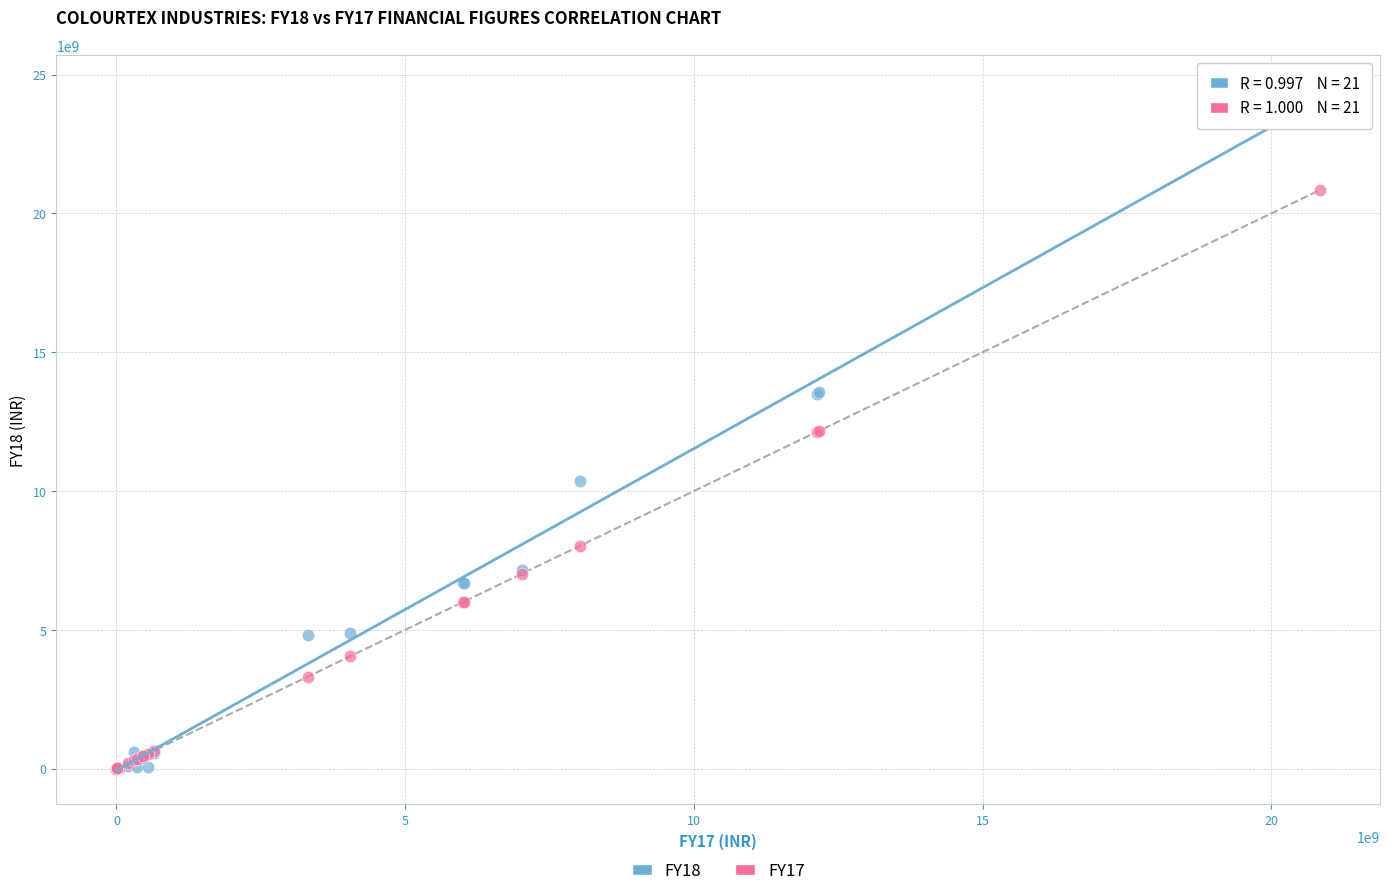

Which series has the widest spread of Y values?

FY18